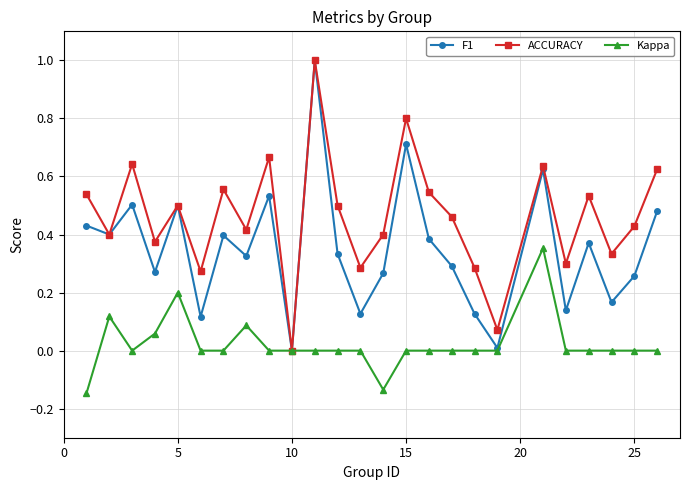

Rank the series by their average value, from lowest to highest.

Kappa, F1, ACCURACY